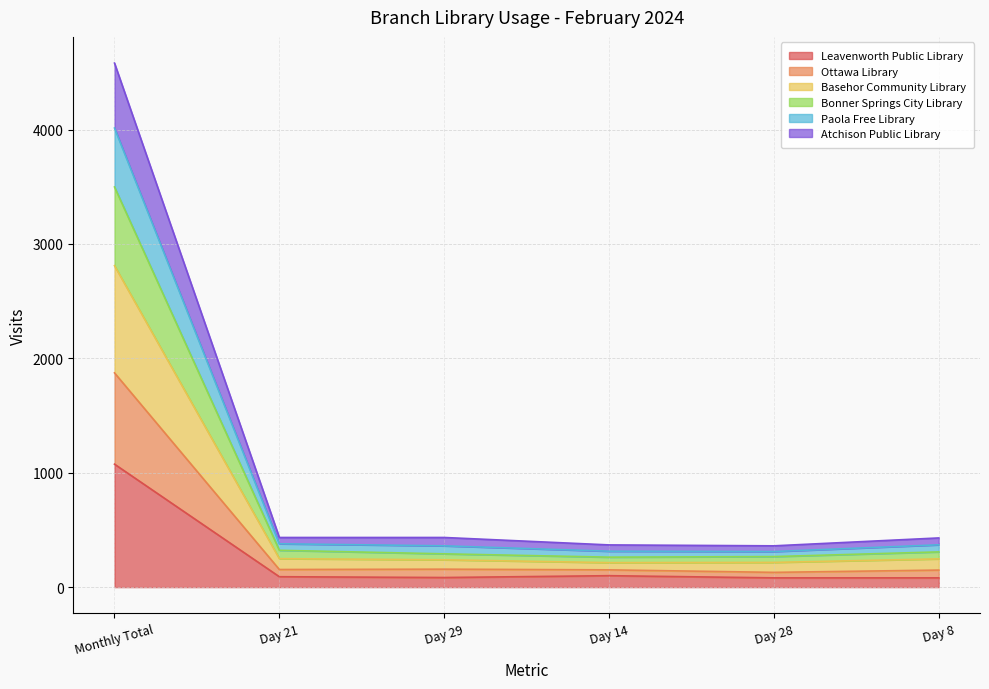

At which category is the sum across all series the highest?

Monthly Total